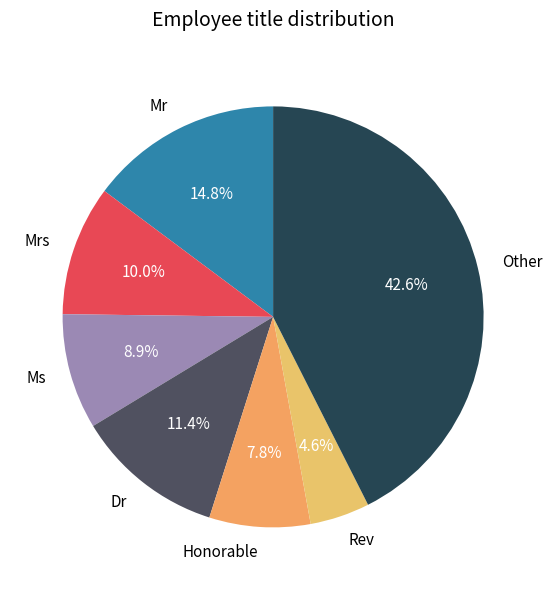

Does any single category account for the majority?

No